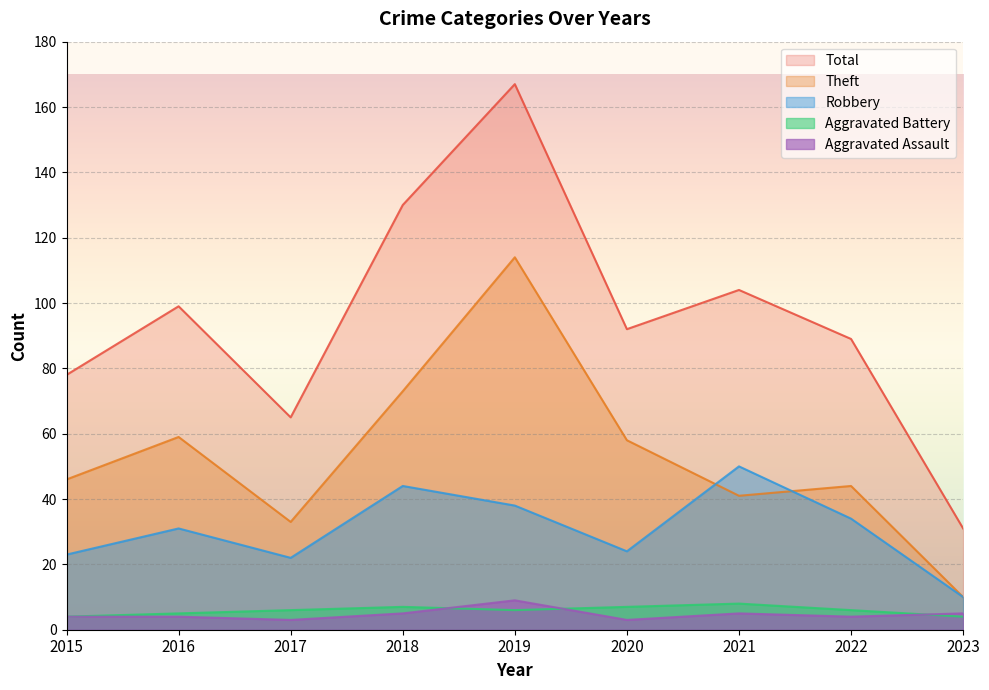

Which category has the lowest value in the Theft series?

2023